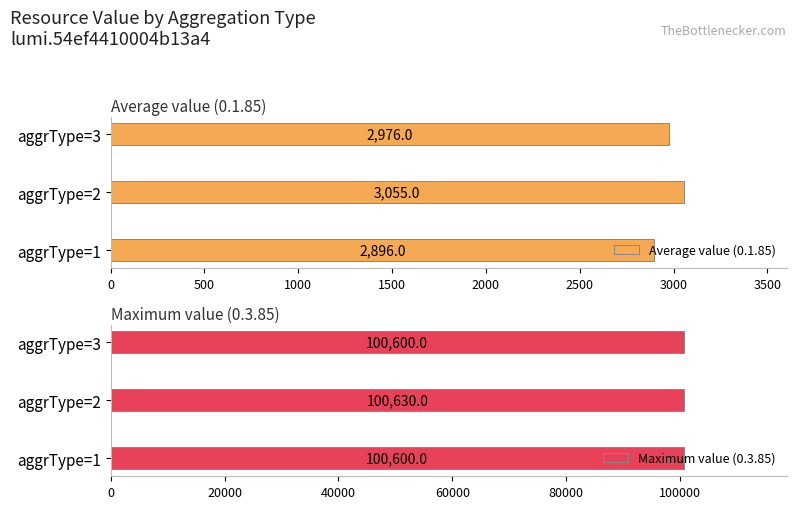

What is the maximum value for Maximum value (0.3.85)?

100630